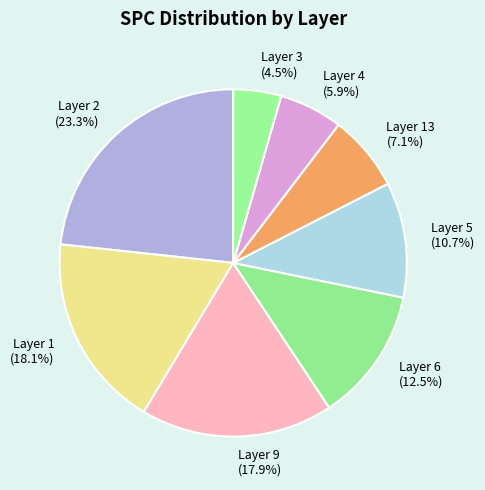

Is there any slice that represents more than half of the pie?

No